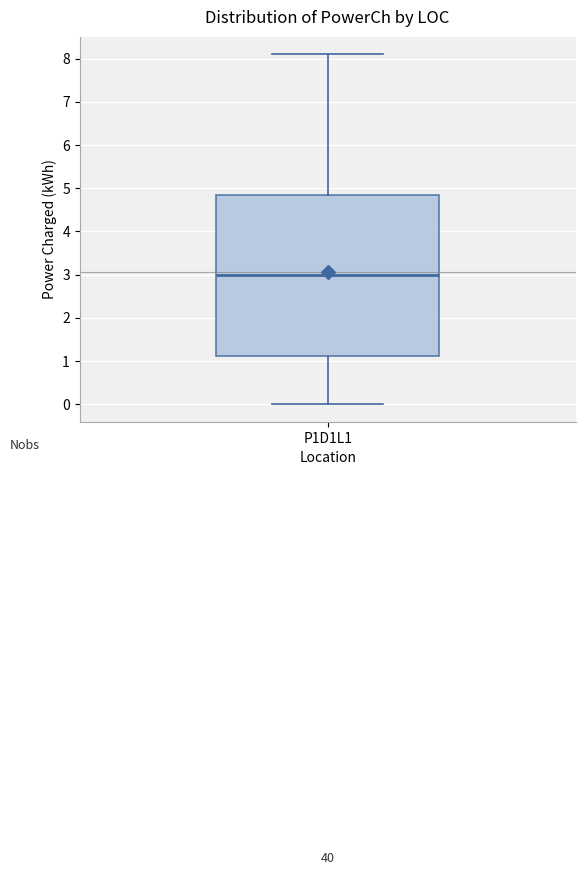

Where does the upper whisker of the box for P1D1L1 end on the y-axis? The values are not printed on the chart, so give them approximately, as read against the axis.

8.1